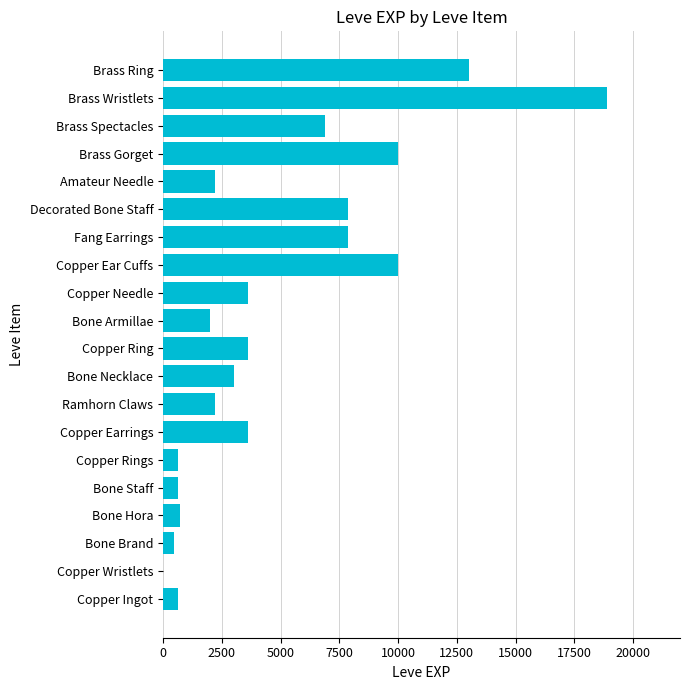

At which category does the chart reach its peak across all series?

Brass Wristlets